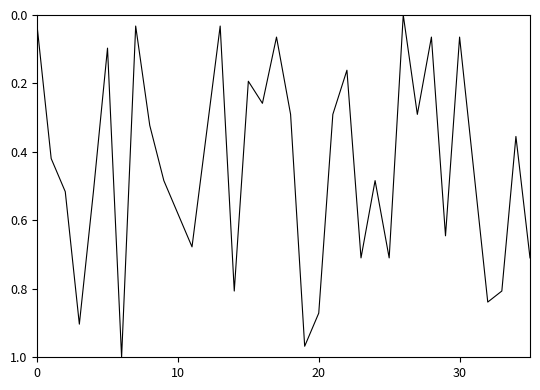

What is the label of the 23rd point from the left?

22